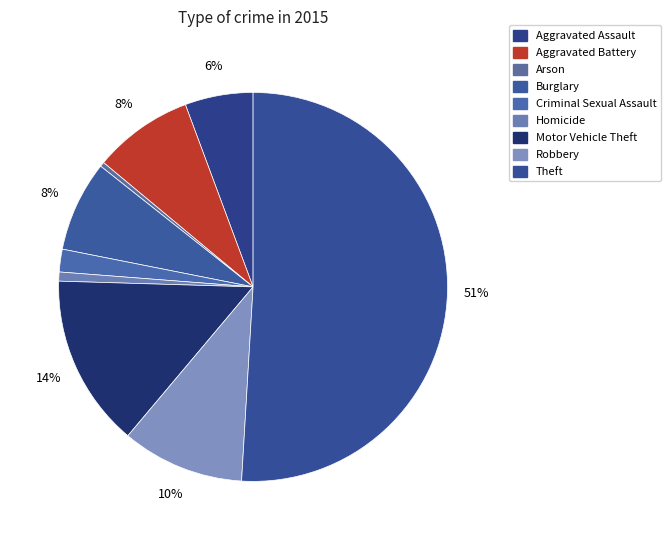

Which slice is the largest?

Theft